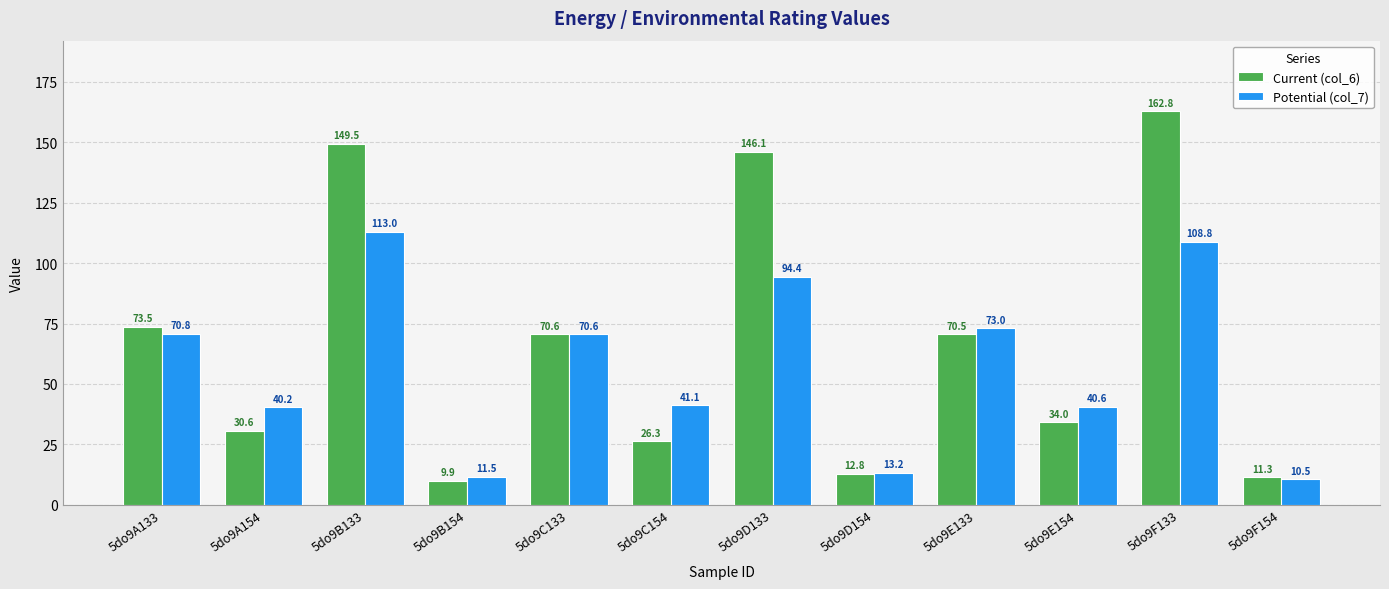

At which category does the chart reach its peak across all series?

5do9F133